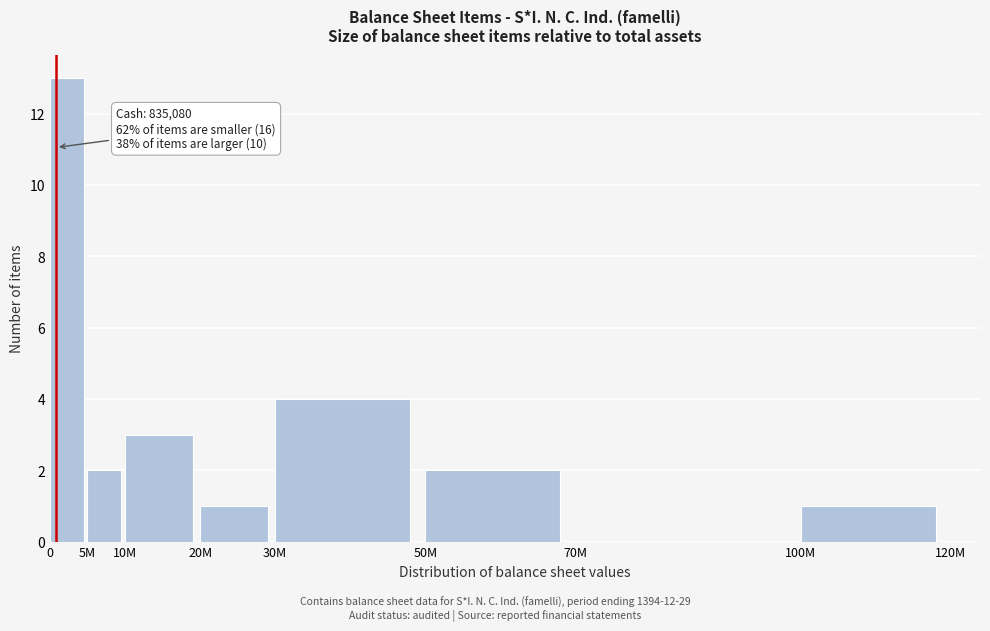

Reading left to right, extract all data points from this chart.

0=13	5M=2	10M=3	20M=1	30M=4	50M=2	70M=0	100M=1